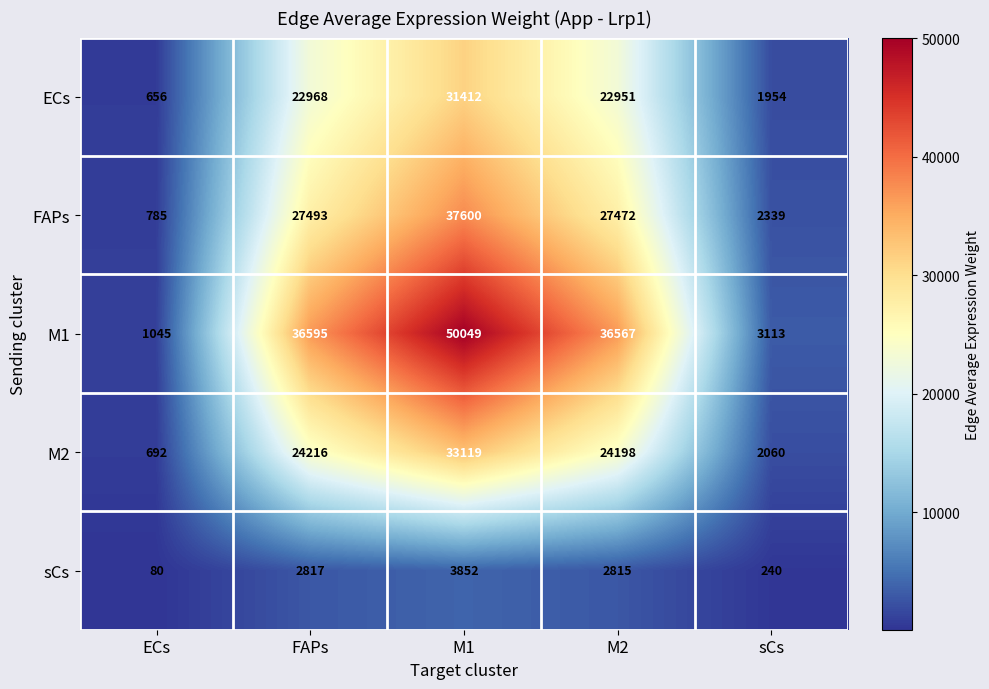

Where is sCs nearest to the value 1966?

M2